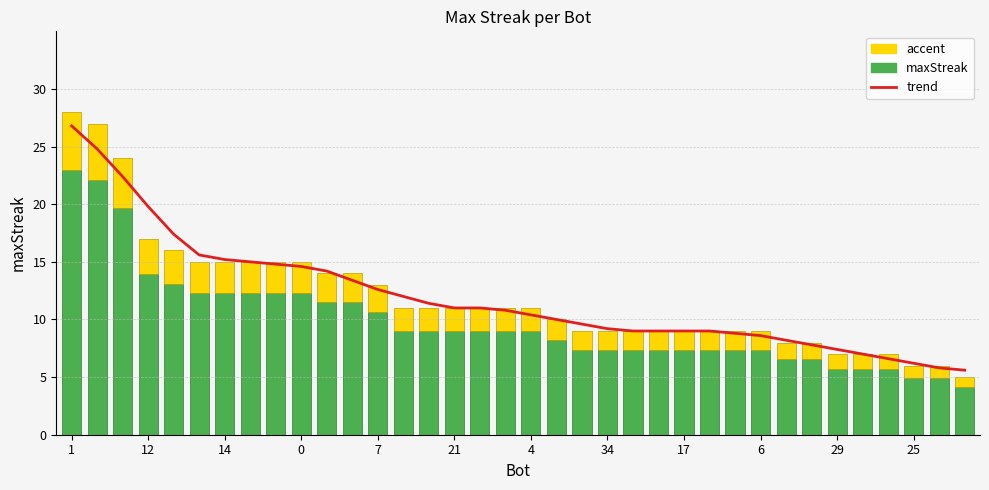

Between 12 and 14, which series saw the biggest shift?

trend